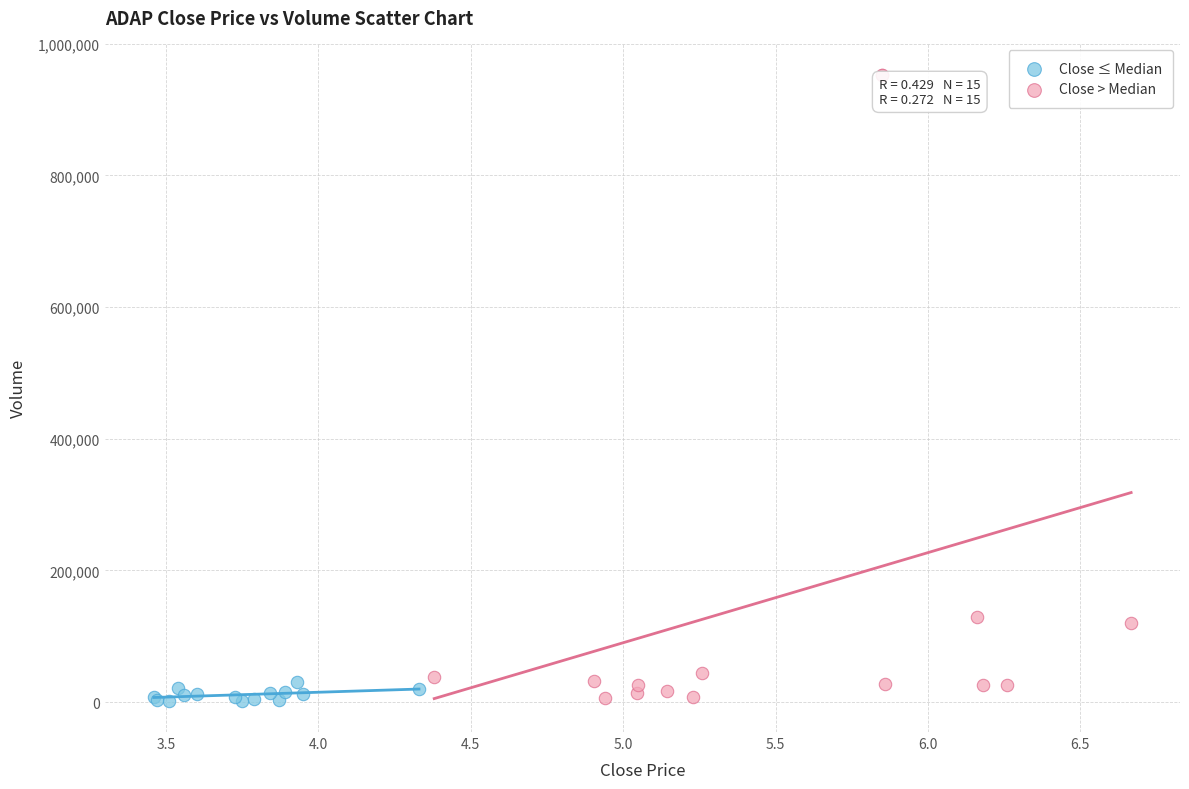

Which series has the widest spread of Y values?

Close > Median